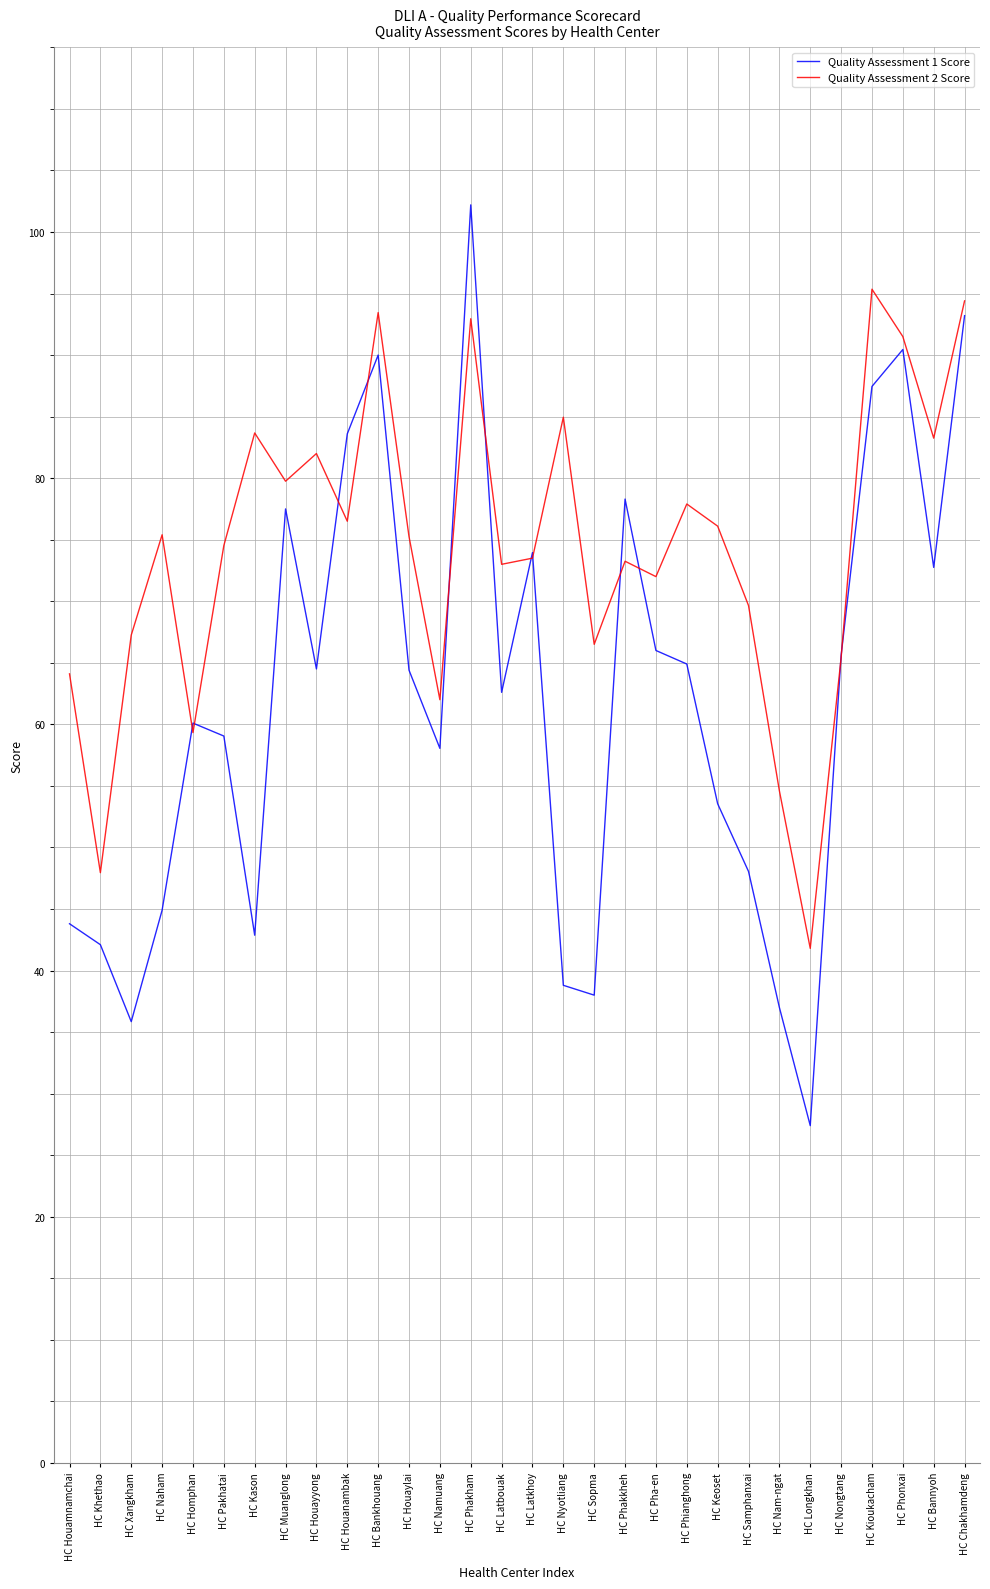

Which category has the lowest value in the Quality Assessment 2 Score series?

HC Longkhan